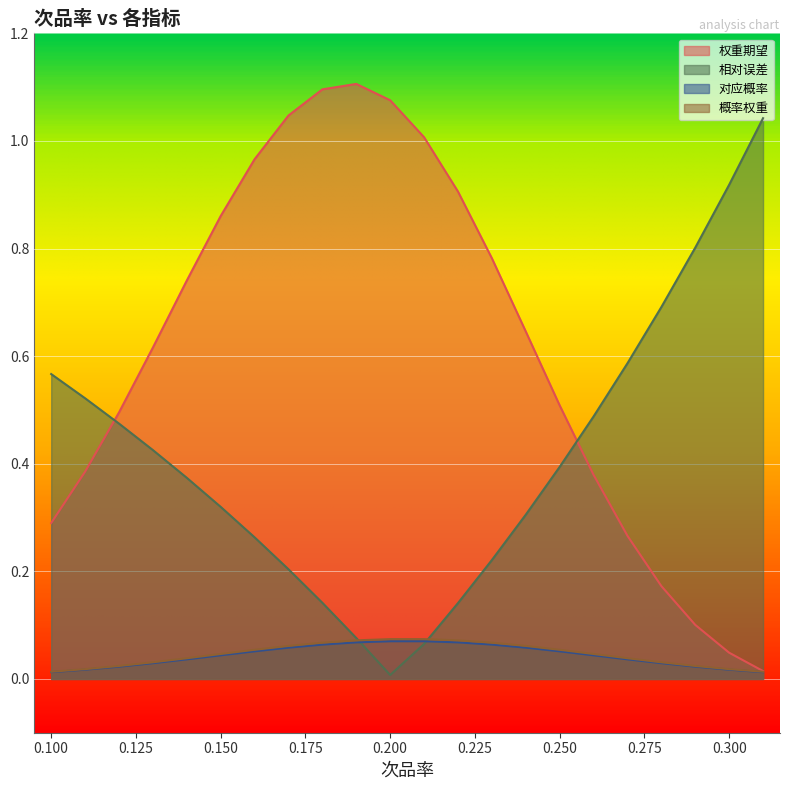

What position from the left is 0.26?

17